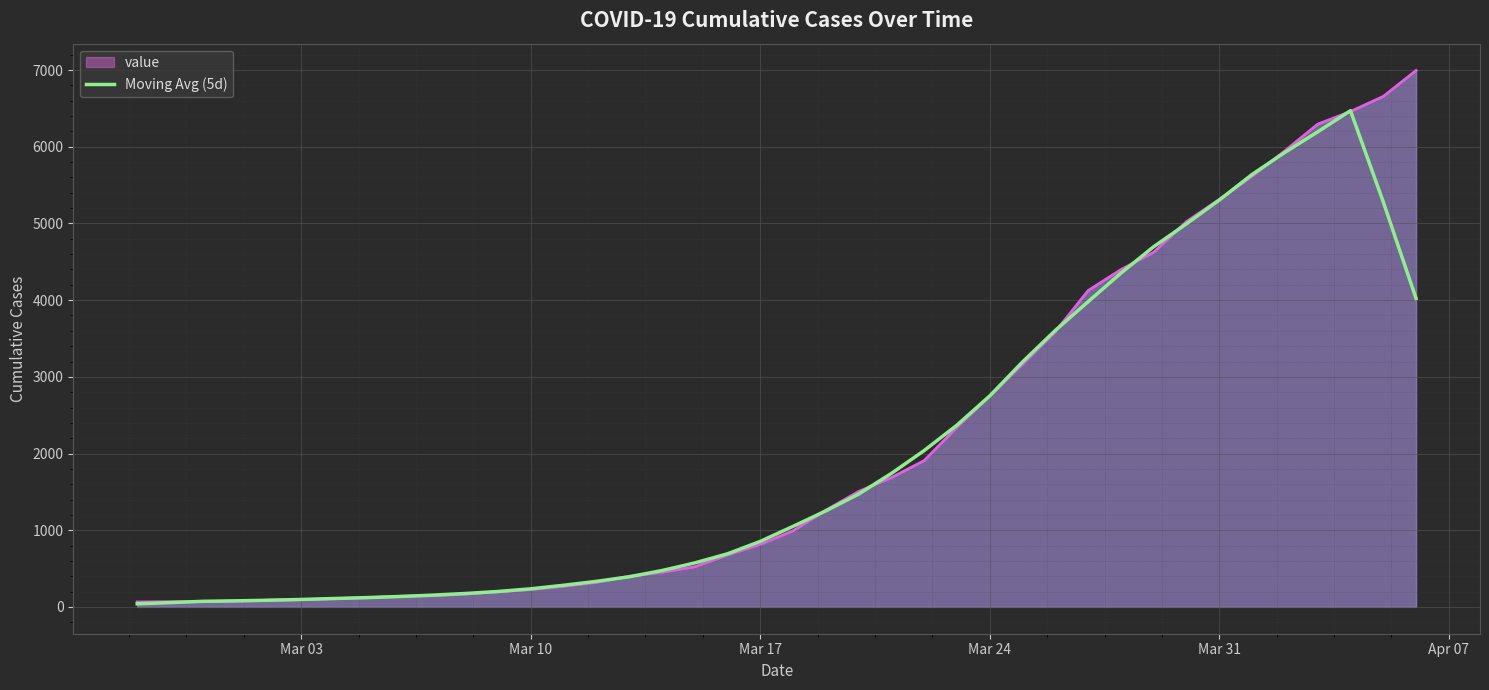

How many lines are shown in the chart?

2